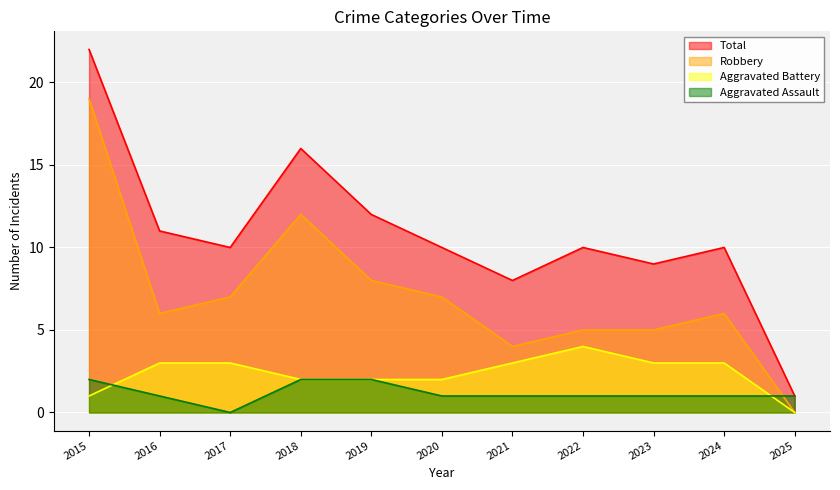

Reading left to right, list all the values displayed in this chart.

Aggravated Assault: 2015=2	2016=1	2017=0	2018=2	2019=2	2020=1	2021=1	2022=1	2023=1	2024=1	2025=1
Aggravated Battery: 2015=1	2016=3	2017=3	2018=2	2019=2	2020=2	2021=3	2022=4	2023=3	2024=3	2025=0
Robbery: 2015=19	2016=6	2017=7	2018=12	2019=8	2020=7	2021=4	2022=5	2023=5	2024=6	2025=0
Total: 2015=22	2016=11	2017=10	2018=16	2019=12	2020=10	2021=8	2022=10	2023=9	2024=10	2025=1